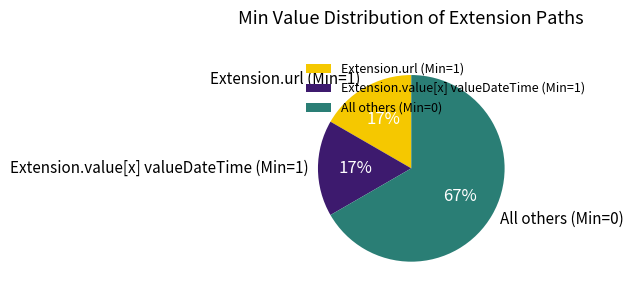

Approximately how many times larger is the value at Extension.value[x] valueDateTime (Min=1) compared to Extension.url (Min=1)?

1.0